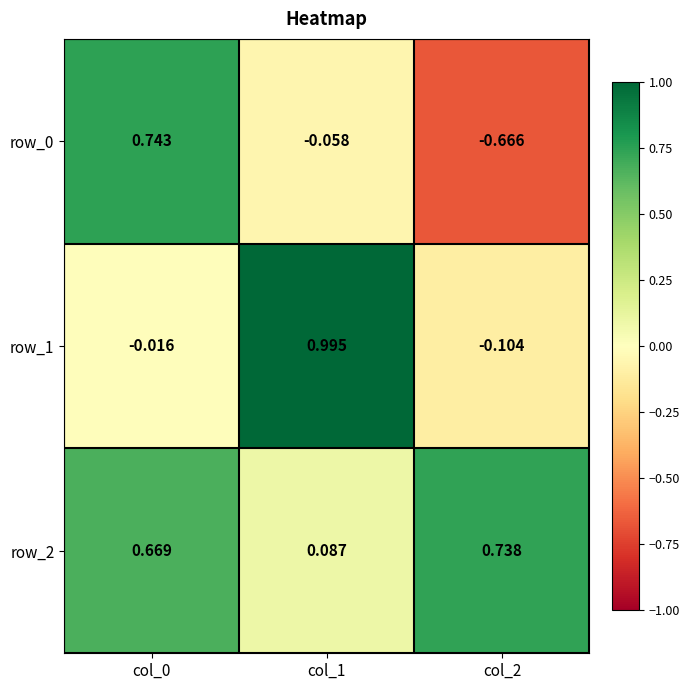

Rank the series by their maximum value, from lowest to highest.

row_2, row_0, row_1